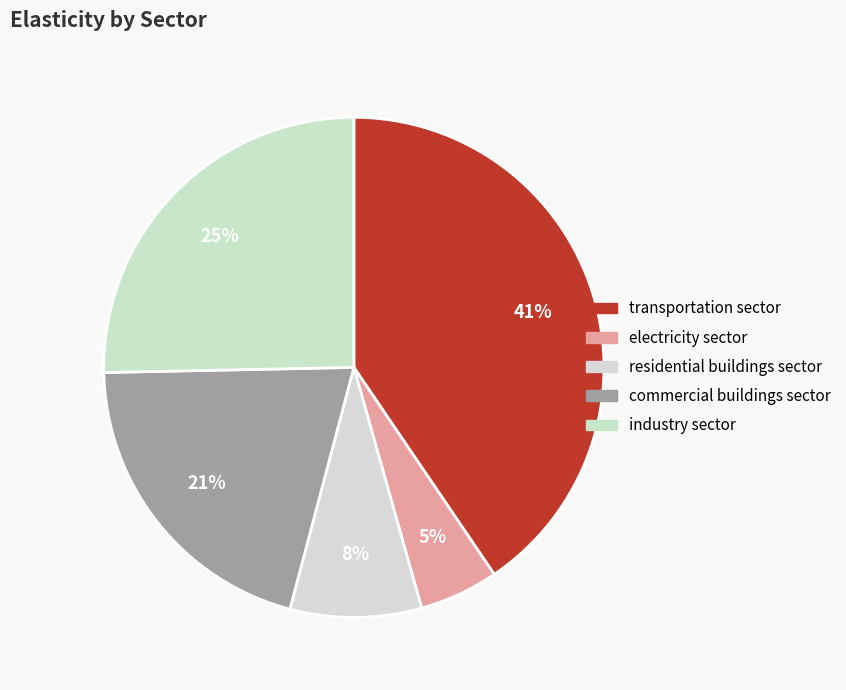

Which has a higher value, commercial buildings sector or residential buildings sector?

commercial buildings sector